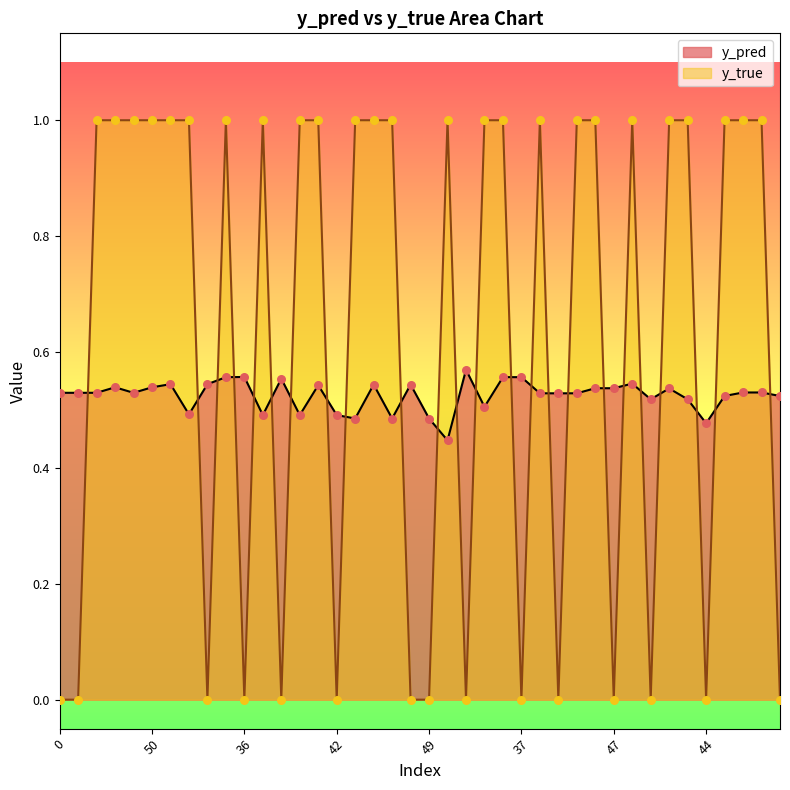

At how many categories does at least one series exceed 0?

40